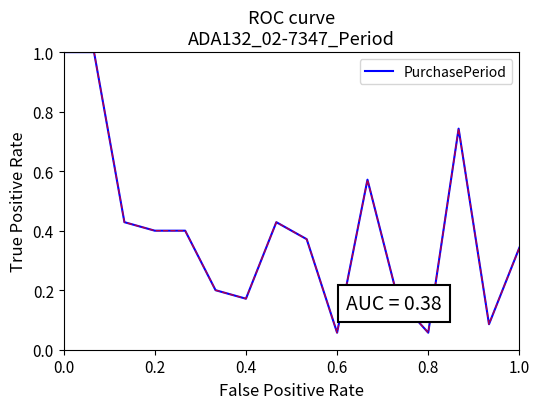

How many lines are shown in the chart?

1